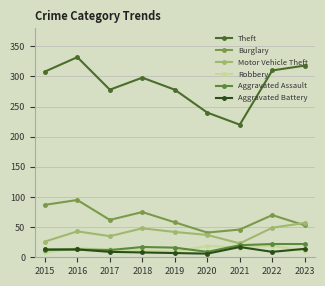

True or false: Aggravated Assault has more than 1 points higher than both neighbors.

True